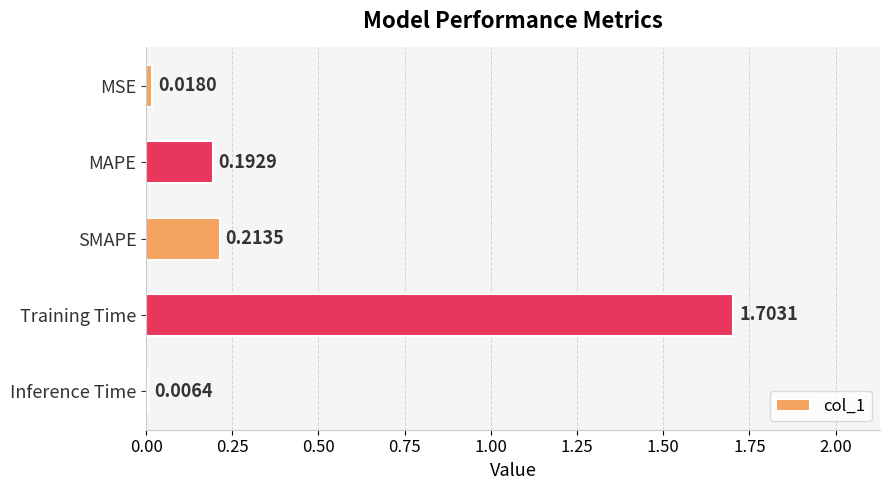

What is the difference between the maximum and minimum values?

1.7